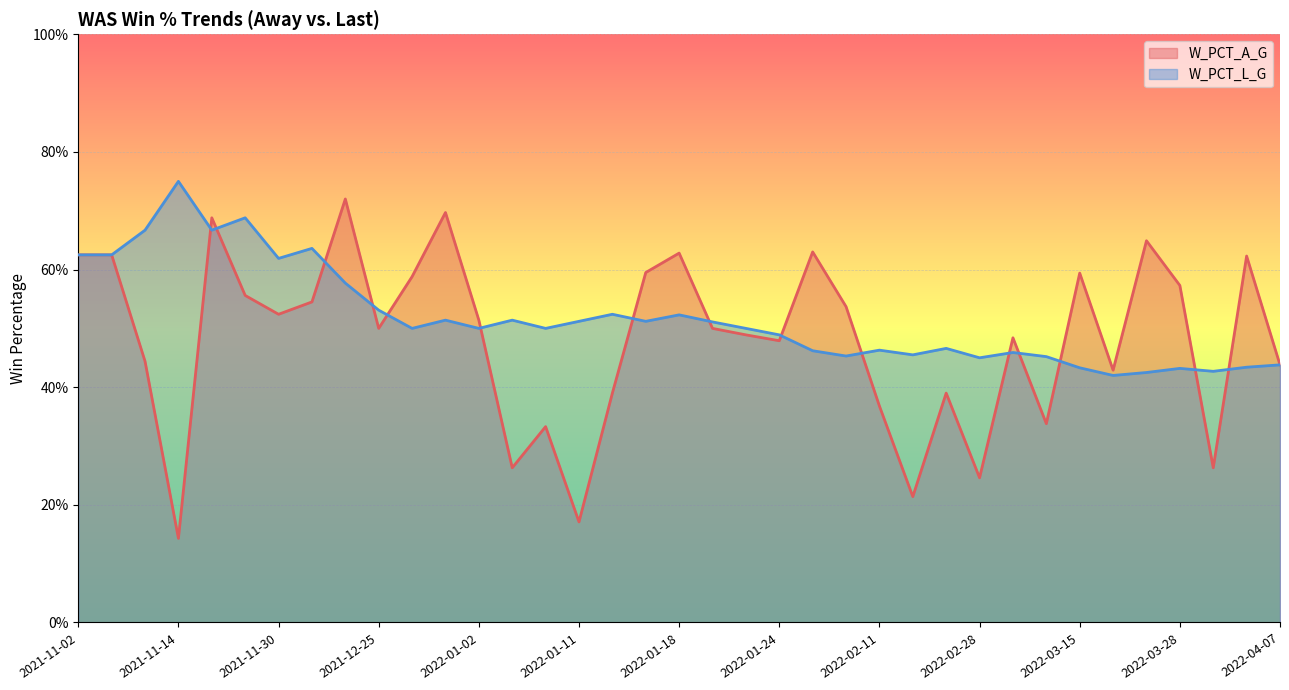

What is the difference between the second highest and second lowest values in the W_PCT_A_G series?

0.5